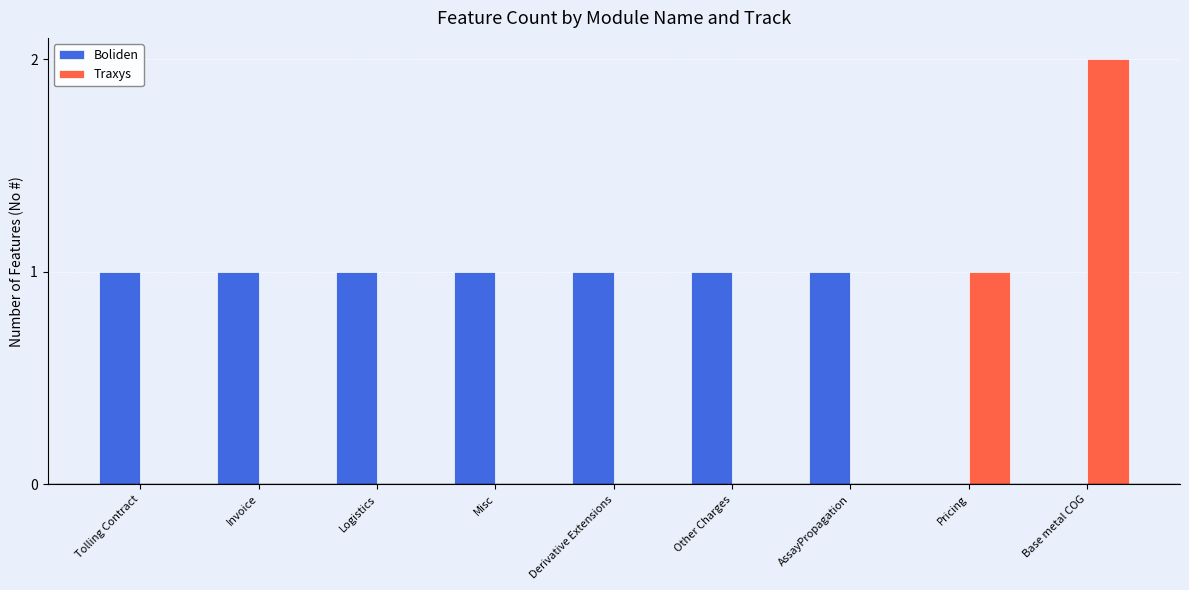

How many distinct data groups are displayed?

2